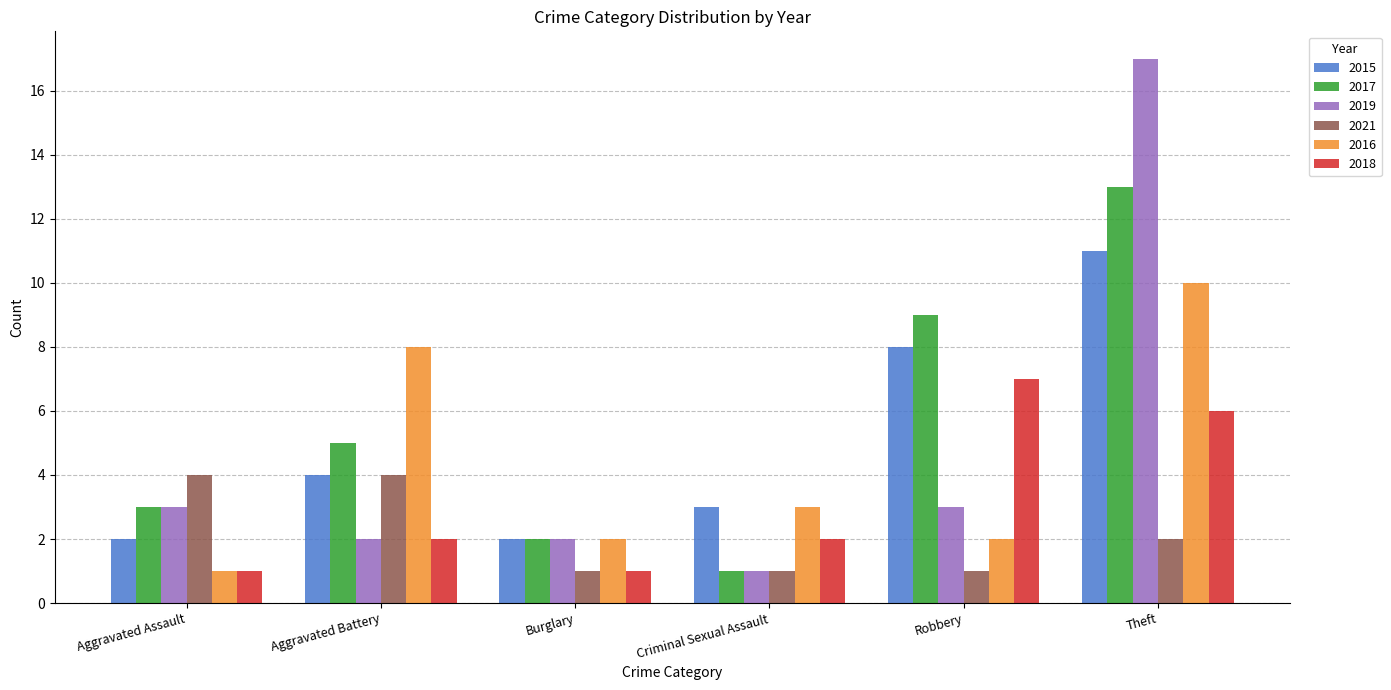

List the labels in order of 2017 value, largest first.

Theft, Robbery, Aggravated Battery, Aggravated Assault, Burglary, Criminal Sexual Assault